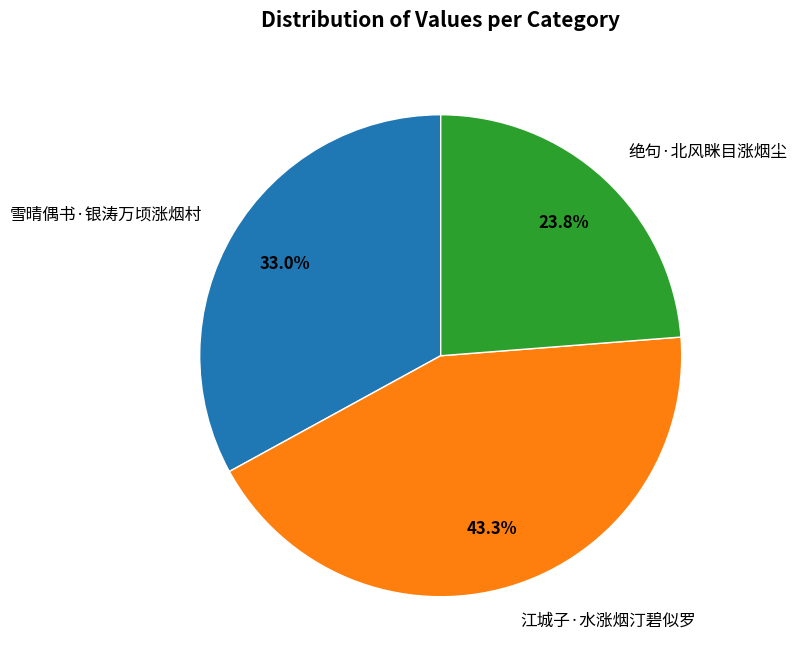

Approximately how many times larger is the value at 绝句·北风眯目涨烟尘 compared to 江城子·水涨烟汀碧似罗?

0.5